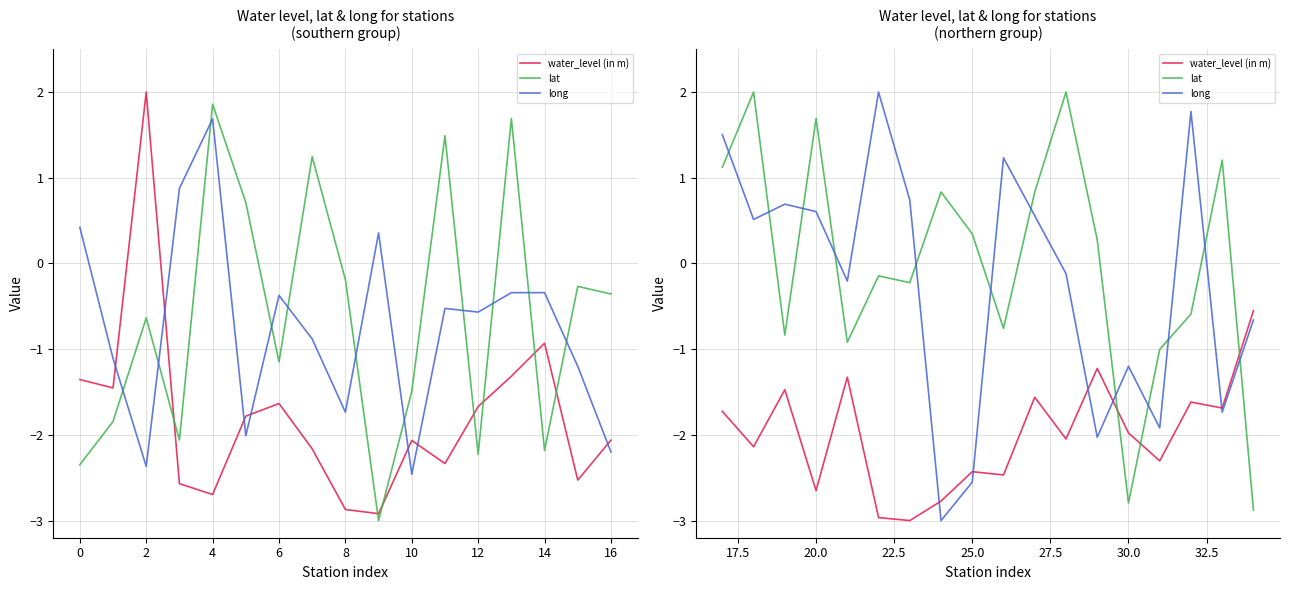

The water_level (in m) series shows -2.6 at 15. True or false?

False